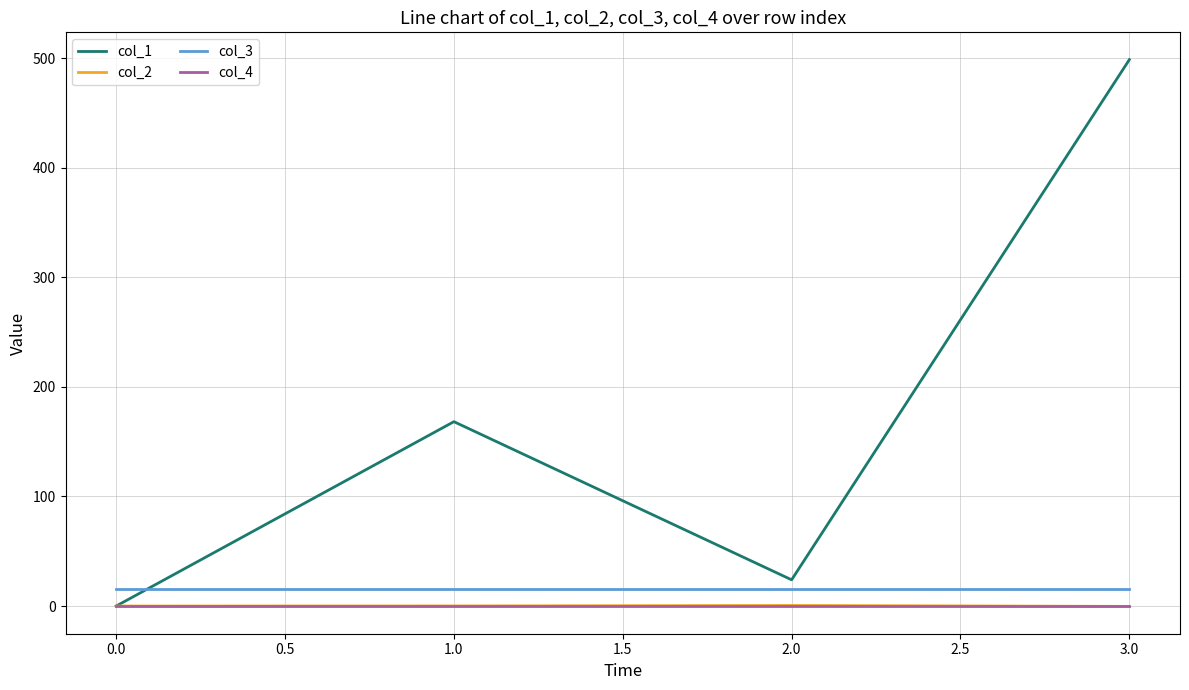

What is the lowest value of the col_2 series?

-0.3